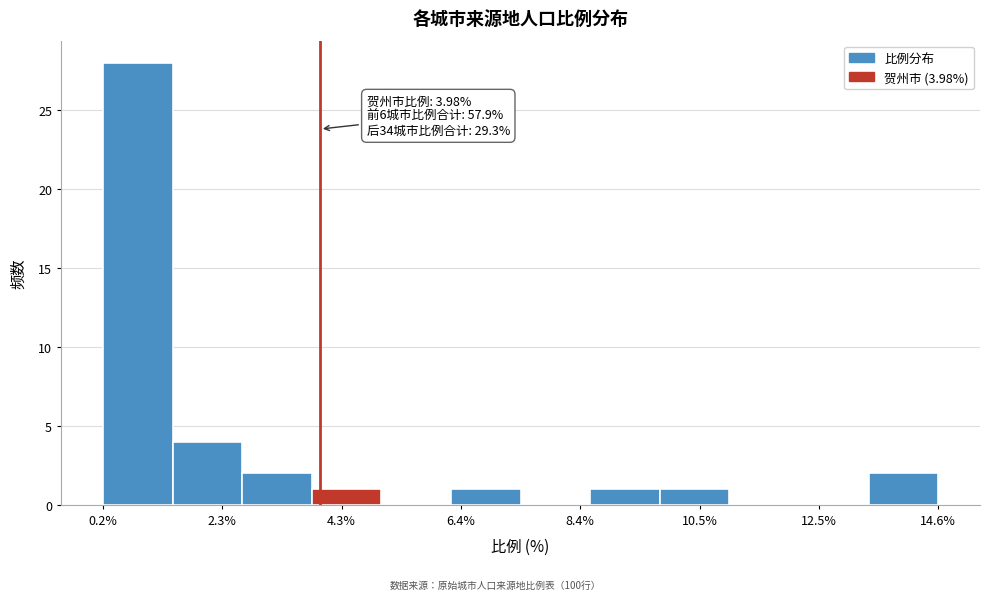

Around what value on the x-axis is the tallest bar? Give the approximate position of its centre, as read against the axis.

1.0